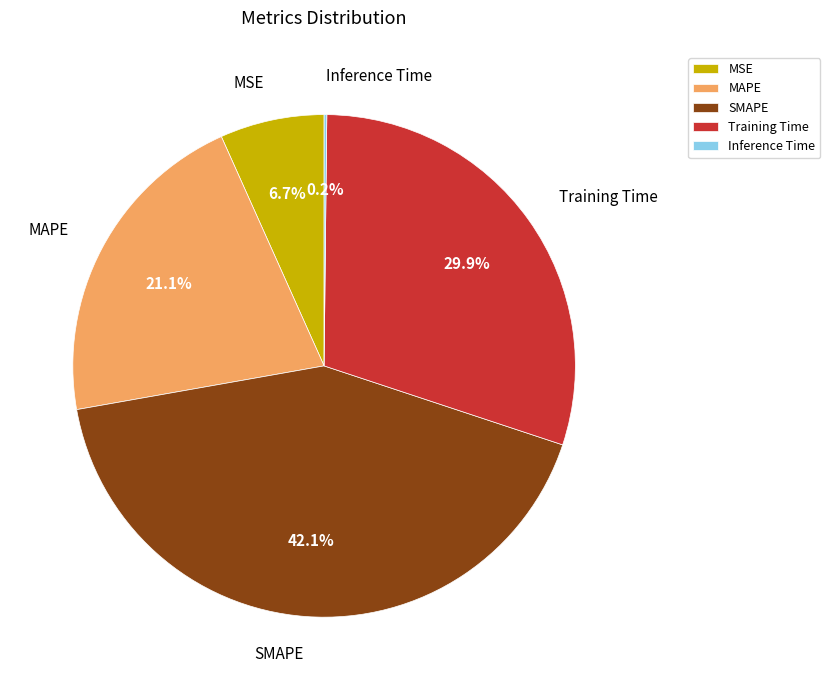

What portion of the pie excludes SMAPE?

57.9%